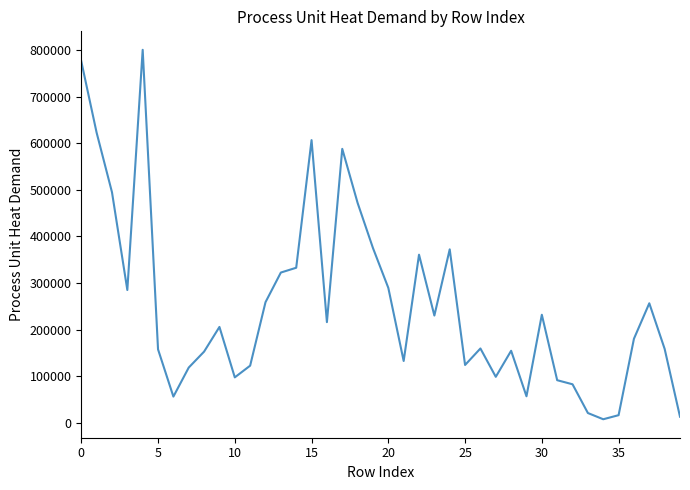

What is the difference between the maximum and minimum values?

793534.7